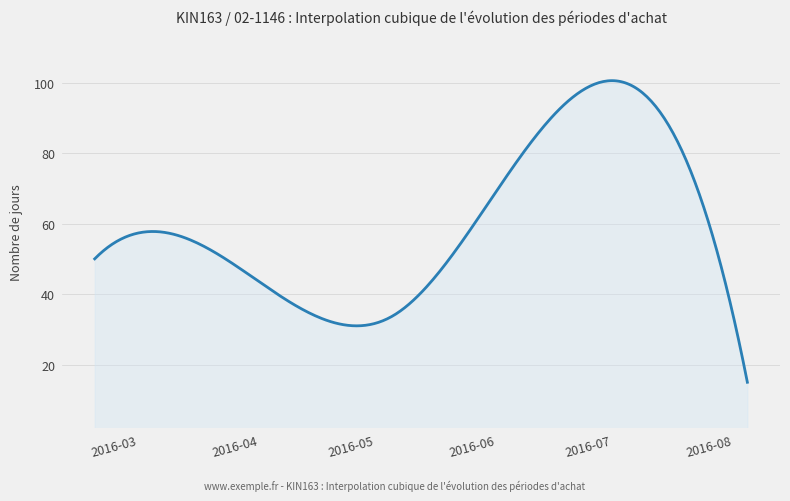

What is the difference between the maximum and minimum values?

85.5